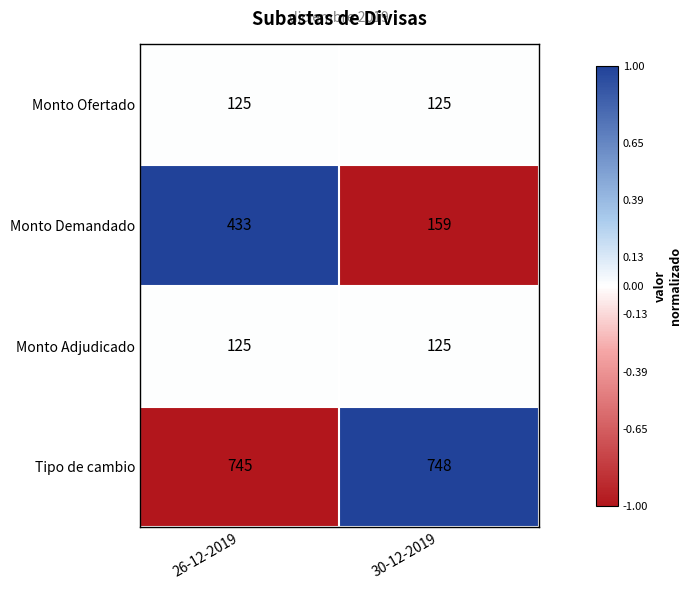

Rank the categories by Monto Demandado value from highest to lowest.

26-12-2019, 30-12-2019